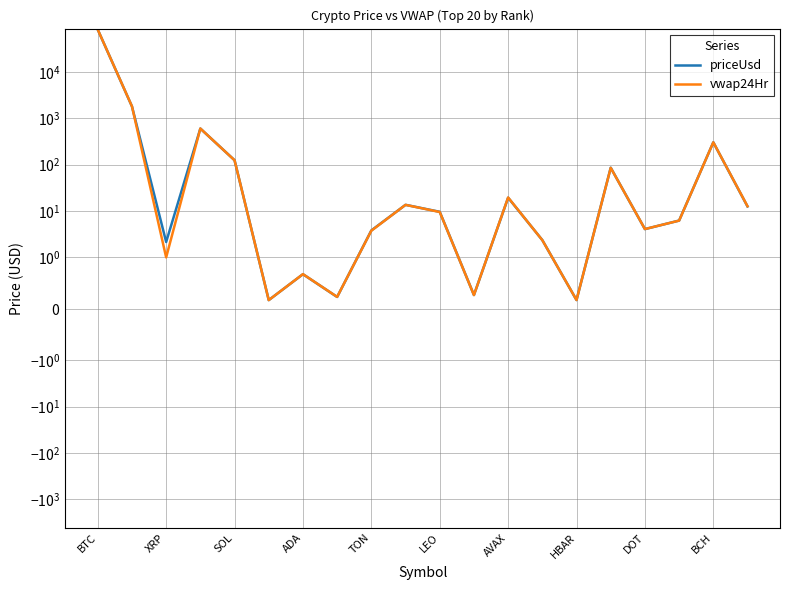

At which label does vwap24Hr reach its peak?

BTC